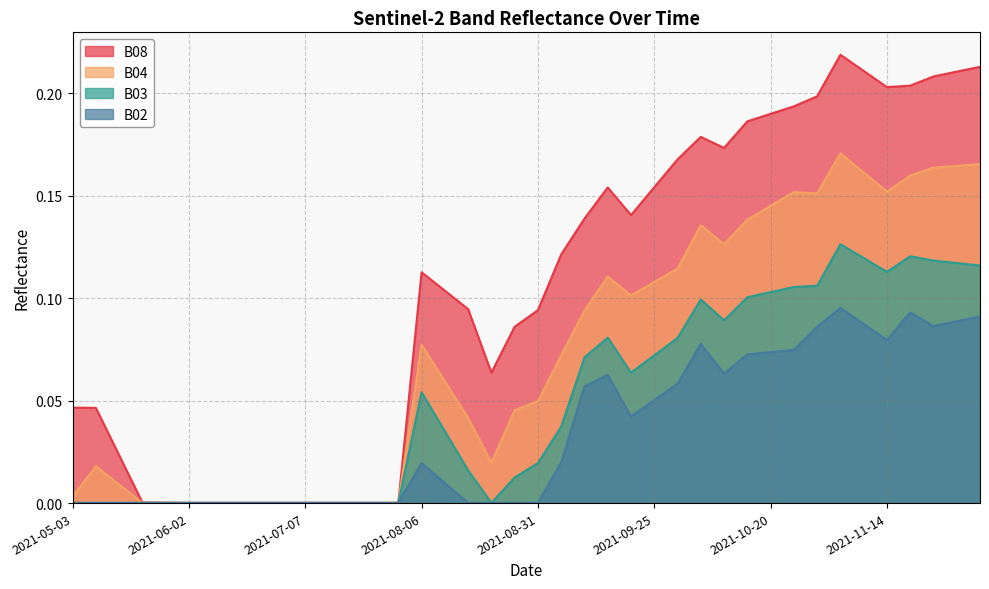

True or false: B08 and B02 intersect in this chart.

False